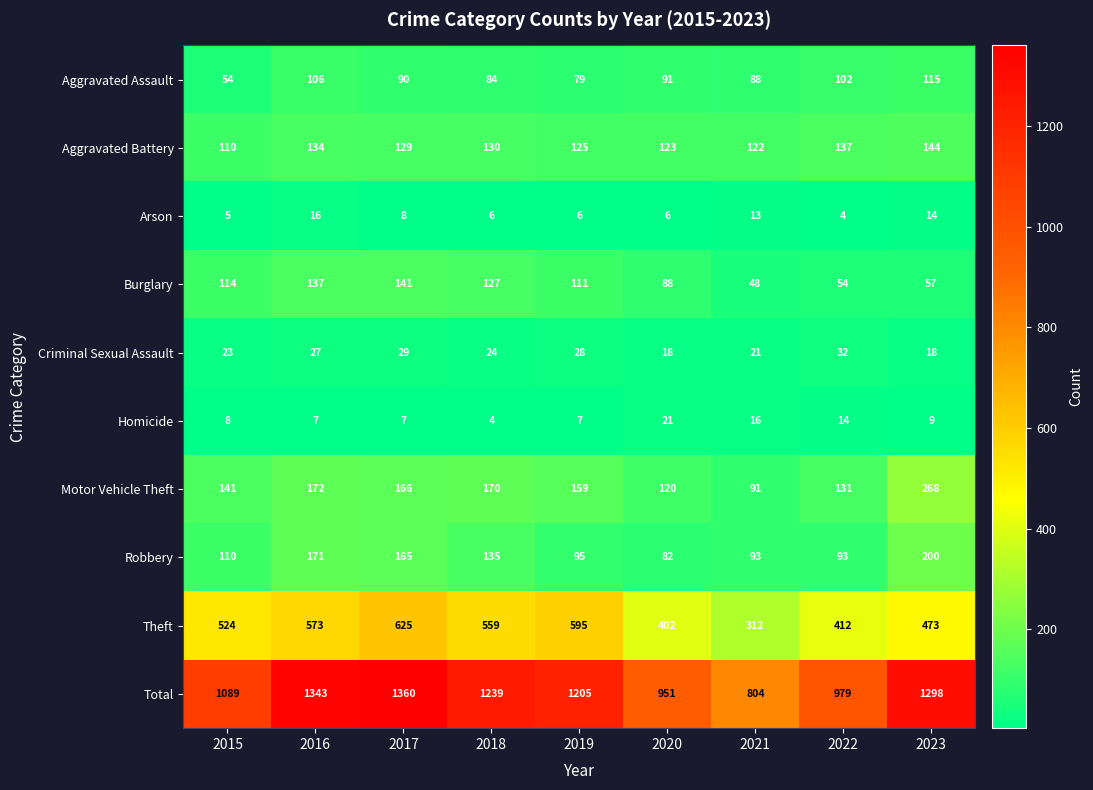

The value of Arson at 2018 is 6. True or false?

True